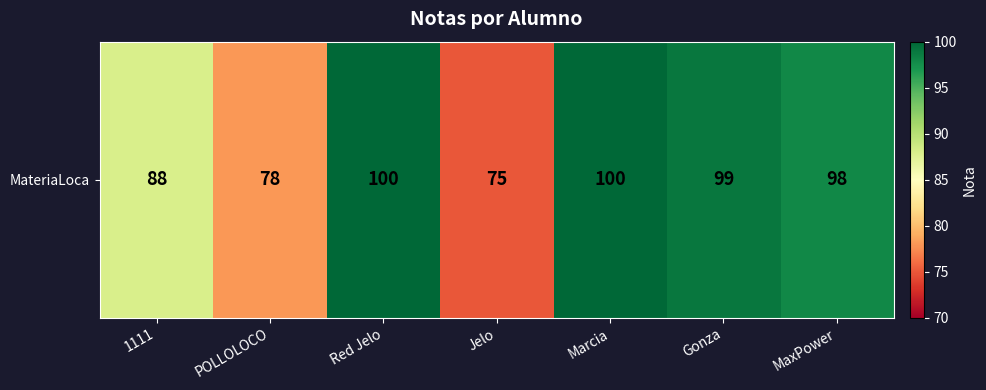

Approximately how many times larger is the value at Jelo compared to POLLOLOCO?

1.0